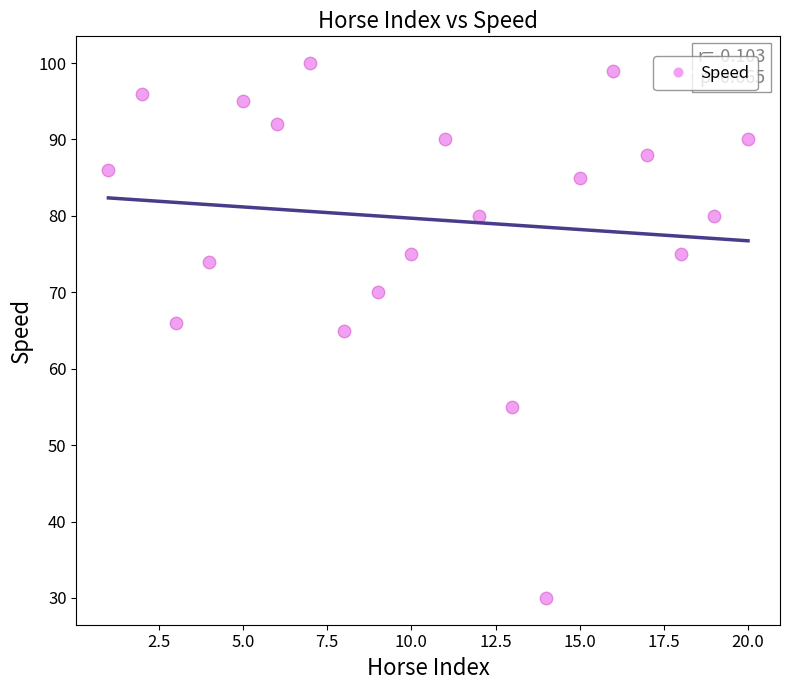

What is the range of Y values (max minus min)?

70